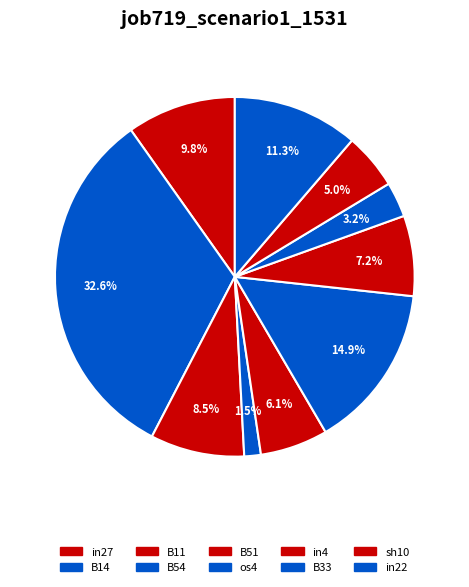

Is B51 the majority of the pie?

No